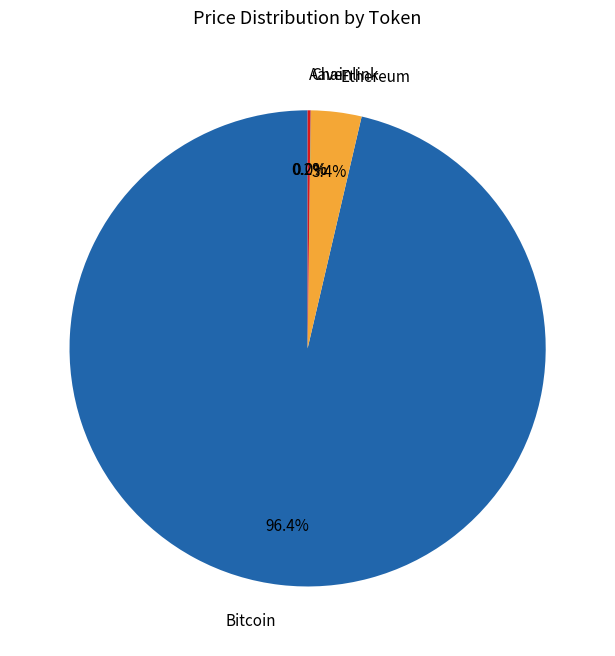

Which category accounts for the majority?

Bitcoin